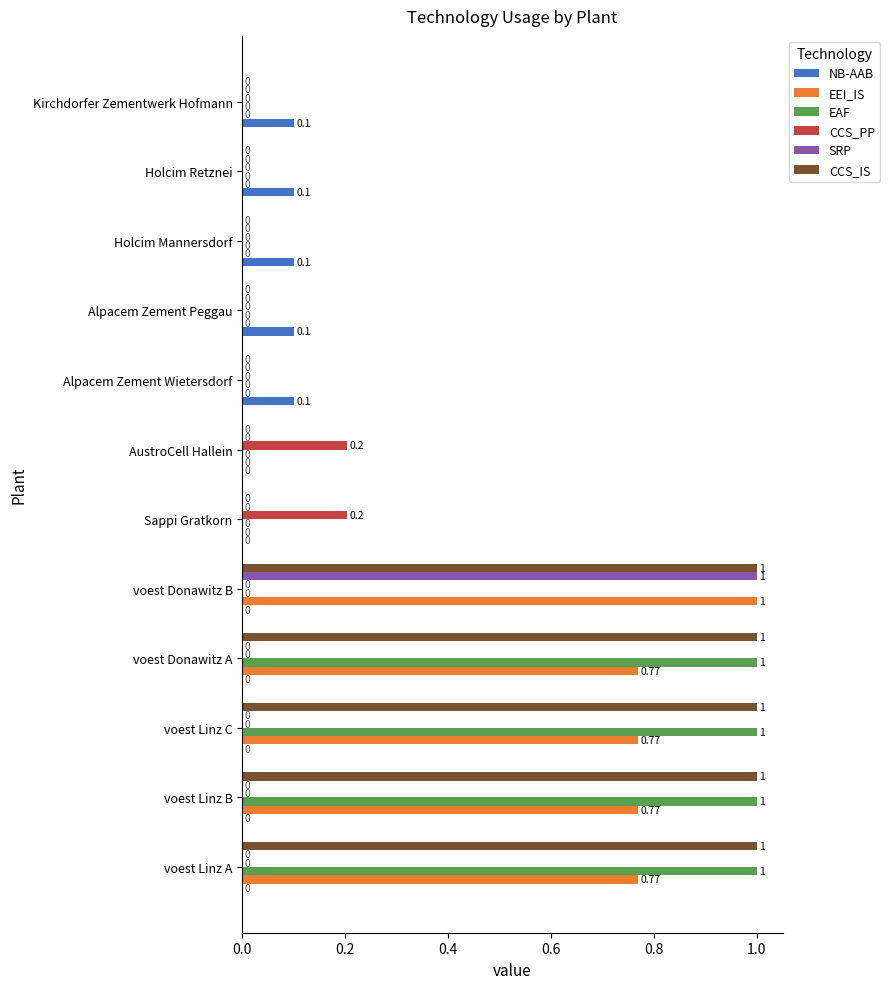

What is the sum of the CCS_IS values at voest Linz C and Alpacem Zement Peggau?

1.0